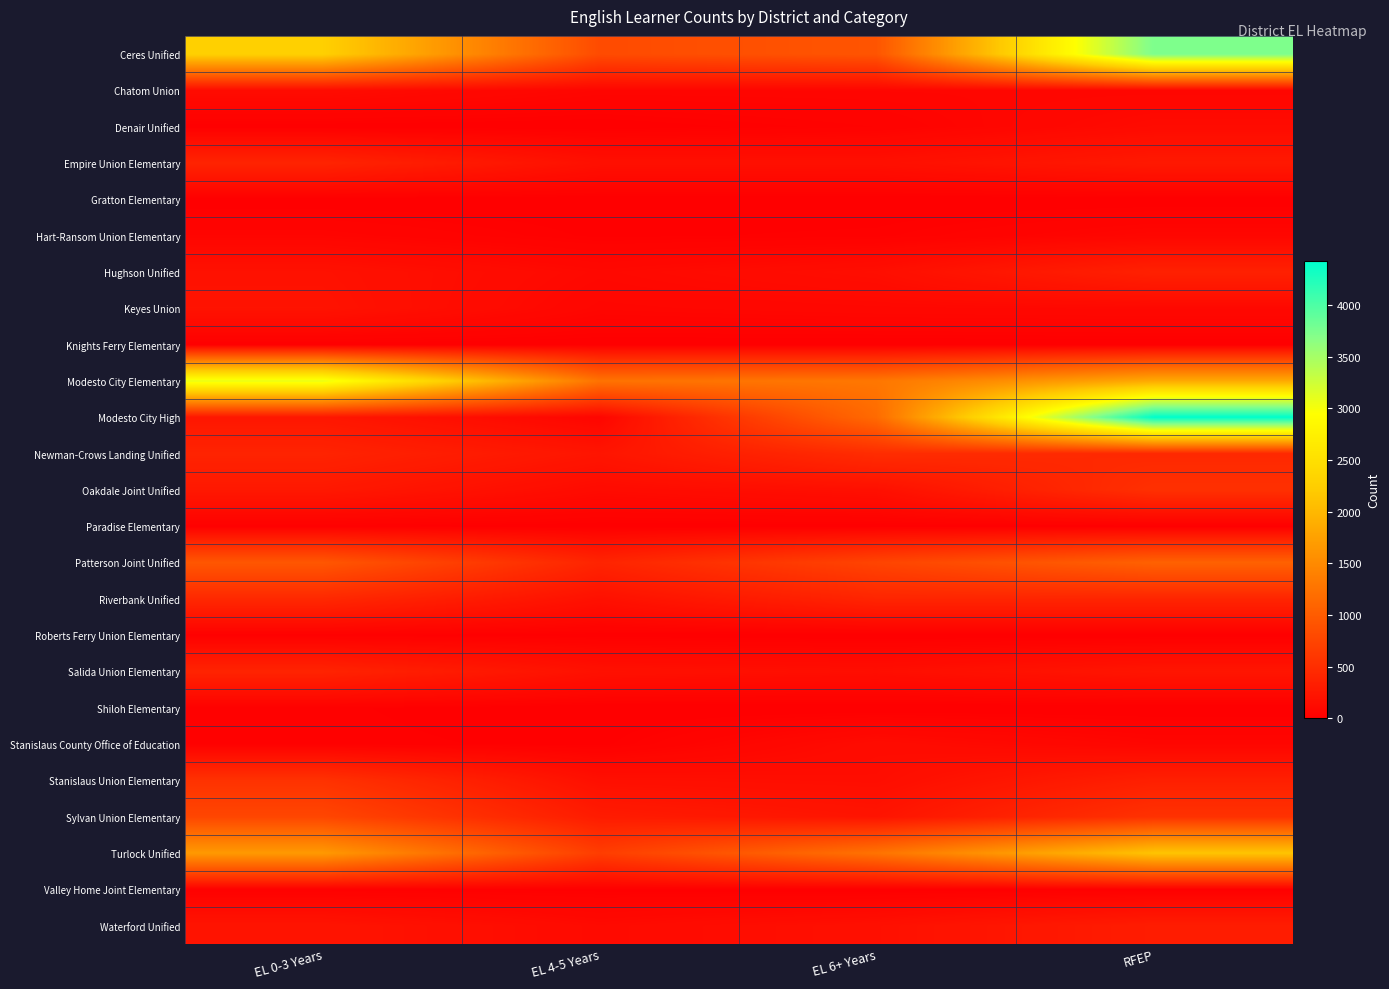

Reading right to left, extract all data points from this chart.

Ceres Unified: RFEP=3742	EL 6+ Years=923	EL 4-5 Years=819	EL 0-3 Years=2273
Chatom Union: RFEP=72	EL 6+ Years=70	EL 4-5 Years=68	EL 0-3 Years=132
Denair Unified: RFEP=123	EL 6+ Years=35	EL 4-5 Years=3	EL 0-3 Years=7
Empire Union Elementary: RFEP=276	EL 6+ Years=174	EL 4-5 Years=176	EL 0-3 Years=395
Gratton Elementary: RFEP=1	EL 6+ Years=0	EL 4-5 Years=1	EL 0-3 Years=1
Hart-Ransom Union Elementary: RFEP=77	EL 6+ Years=22	EL 4-5 Years=13	EL 0-3 Years=61
Hughson Unified: RFEP=361	EL 6+ Years=159	EL 4-5 Years=100	EL 0-3 Years=193
Keyes Union: RFEP=98	EL 6+ Years=91	EL 4-5 Years=72	EL 0-3 Years=208
Knights Ferry Elementary: RFEP=4	EL 6+ Years=1	EL 4-5 Years=3	EL 0-3 Years=5
Modesto City Elementary: RFEP=1845	EL 6+ Years=1294	EL 4-5 Years=1250	EL 0-3 Years=3082
Modesto City High: RFEP=4425	EL 6+ Years=1163	EL 4-5 Years=69	EL 0-3 Years=251
Newman-Crows Landing Unified: RFEP=439	EL 6+ Years=486	EL 4-5 Years=232	EL 0-3 Years=387
Oakdale Joint Unified: RFEP=526	EL 6+ Years=176	EL 4-5 Years=123	EL 0-3 Years=267
Paradise Elementary: RFEP=8	EL 6+ Years=9	EL 4-5 Years=5	EL 0-3 Years=18
Patterson Joint Unified: RFEP=1059	EL 6+ Years=746	EL 4-5 Years=397	EL 0-3 Years=943
Riverbank Unified: RFEP=405	EL 6+ Years=405	EL 4-5 Years=182	EL 0-3 Years=441
Roberts Ferry Union Elementary: RFEP=2	EL 6+ Years=0	EL 4-5 Years=8	EL 0-3 Years=17
Salida Union Elementary: RFEP=238	EL 6+ Years=155	EL 4-5 Years=185	EL 0-3 Years=392
Shiloh Elementary: RFEP=0	EL 6+ Years=0	EL 4-5 Years=0	EL 0-3 Years=21
Stanislaus County Office of Education: RFEP=69	EL 6+ Years=132	EL 4-5 Years=11	EL 0-3 Years=24
Stanislaus Union Elementary: RFEP=347	EL 6+ Years=150	EL 4-5 Years=169	EL 0-3 Years=546
Sylvan Union Elementary: RFEP=544	EL 6+ Years=223	EL 4-5 Years=302	EL 0-3 Years=765
Turlock Unified: RFEP=2126	EL 6+ Years=1254	EL 4-5 Years=668	EL 0-3 Years=1666
Valley Home Joint Elementary: RFEP=15	EL 6+ Years=5	EL 4-5 Years=11	EL 0-3 Years=20
Waterford Unified: RFEP=315	EL 6+ Years=179	EL 4-5 Years=114	EL 0-3 Years=222